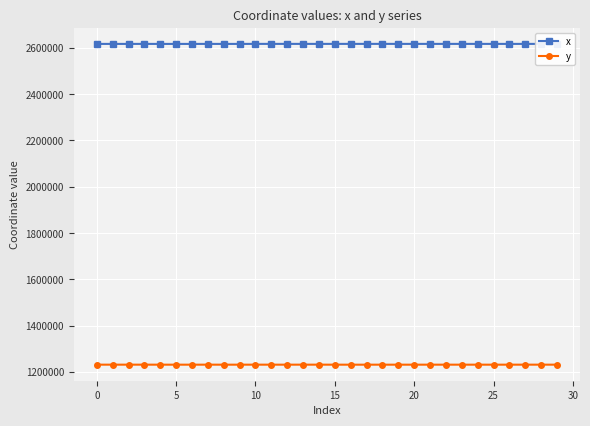

True or false: x and y cross at least once.

False